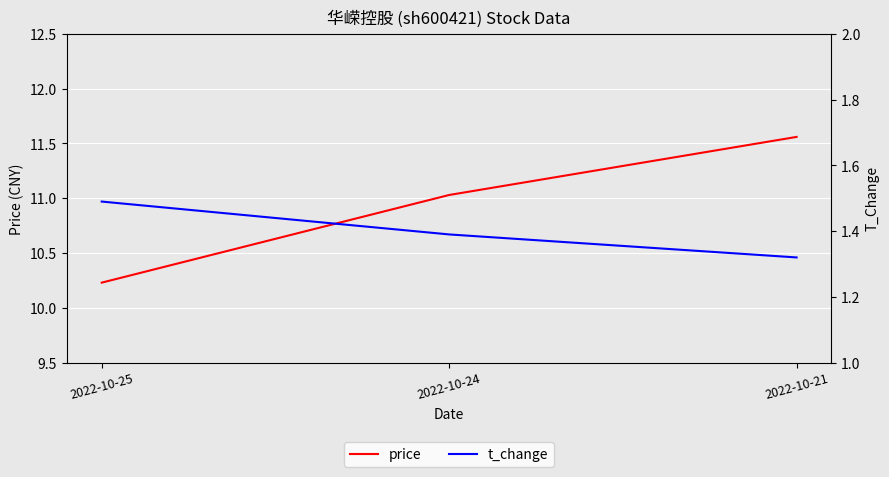

Reading right to left, list all the values displayed in this chart.

price: 2022-10-21=11.6	2022-10-24=11.0	2022-10-25=10.2
t_change: 2022-10-21=1.3	2022-10-24=1.4	2022-10-25=1.5